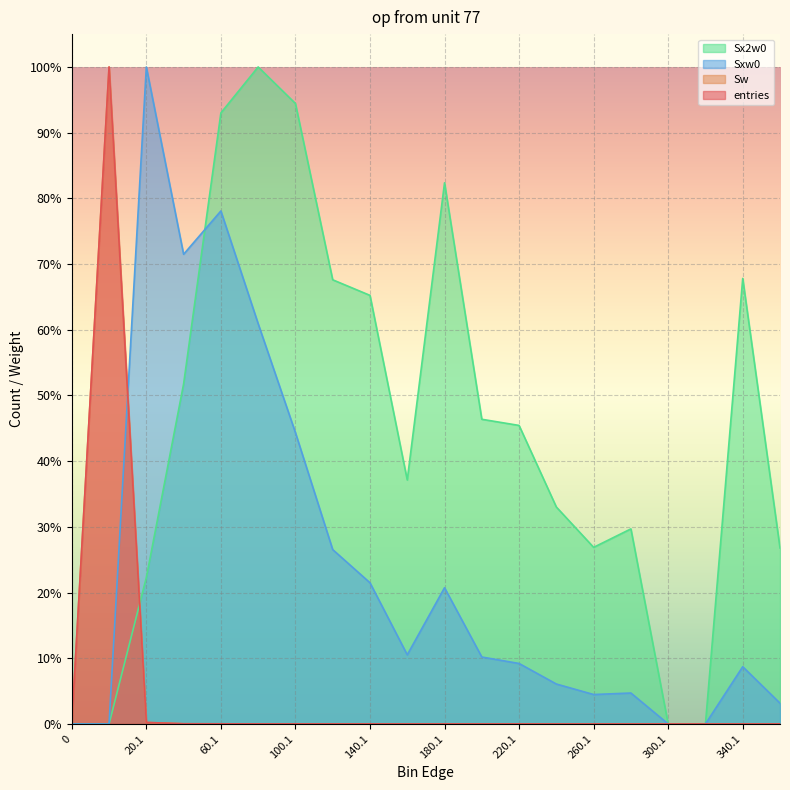

Reading left to right, transcribe all the data shown in this chart.

entries: 0.0	100.0	0.2	0.0	0.0	0.0	0.0	0.0	0.0	0.0	0.0	0.0	0.0	0.0	0.0	0.0	0.0	0.0	0.0	0.0
Sw: 0.0	100.0	0.2	0.0	0.0	0.0	0.0	0.0	0.0	0.0	0.0	0.0	0.0	0.0	0.0	0.0	0.0	0.0	0.0	0.0
Sxw0: 0.0	0.0	100.0	71.5	78.1	60.9	44.3	26.5	21.5	10.5	20.7	10.2	9.2	6.1	4.5	4.7	0.0	0.0	8.7	3.2
Sx2w0: 0.0	0.0	22.3	51.8	93.0	100.0	94.4	67.6	65.2	37.1	82.4	46.4	45.4	33.0	26.9	29.7	0.0	0.0	67.8	26.8